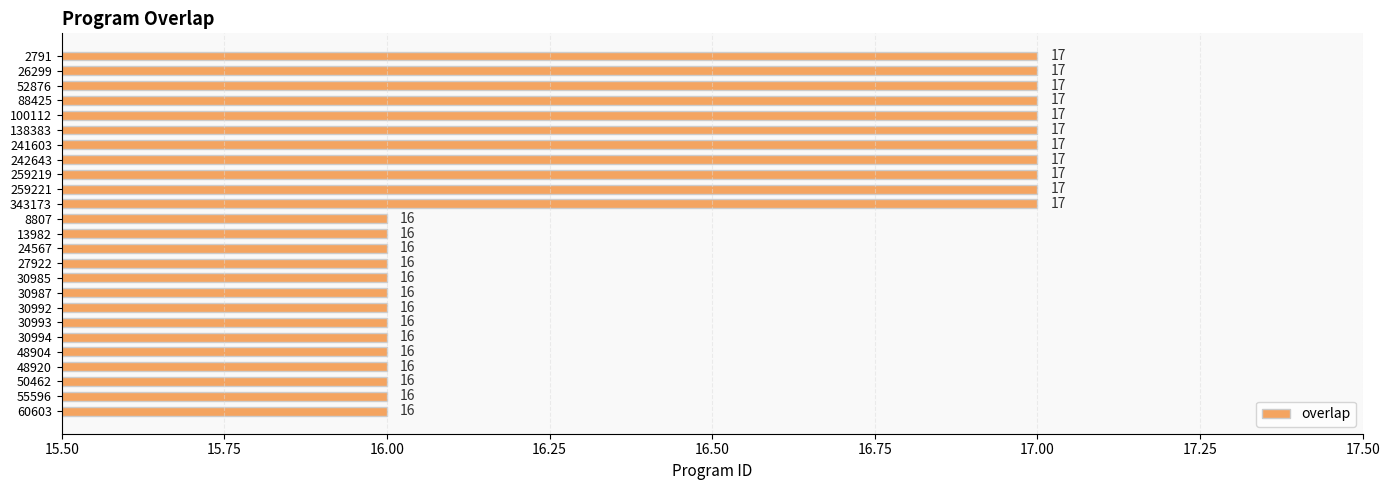

What is the ratio of the value at 8807 to the value at 259219?

0.9